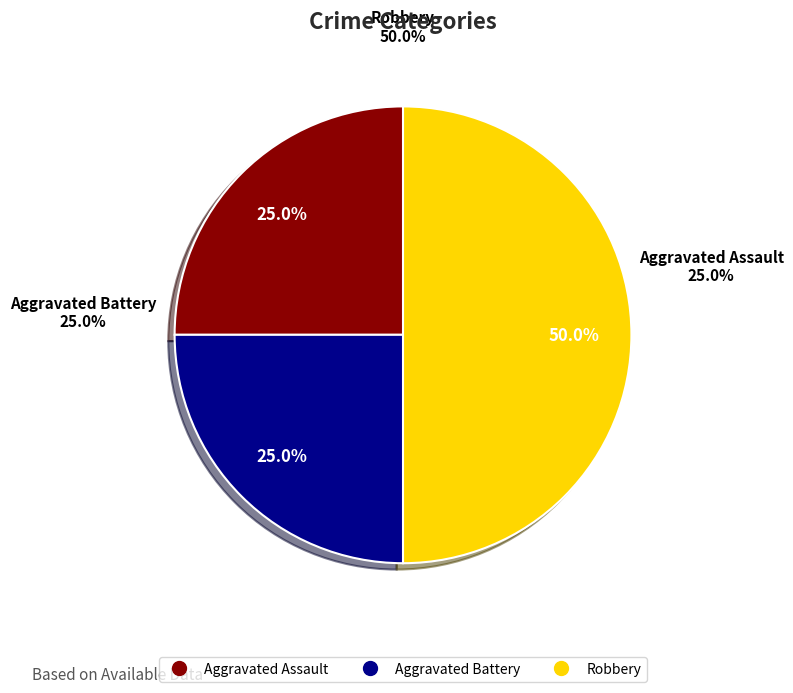

Combined, do Robbery and Aggravated Battery account for over 50%?

Yes